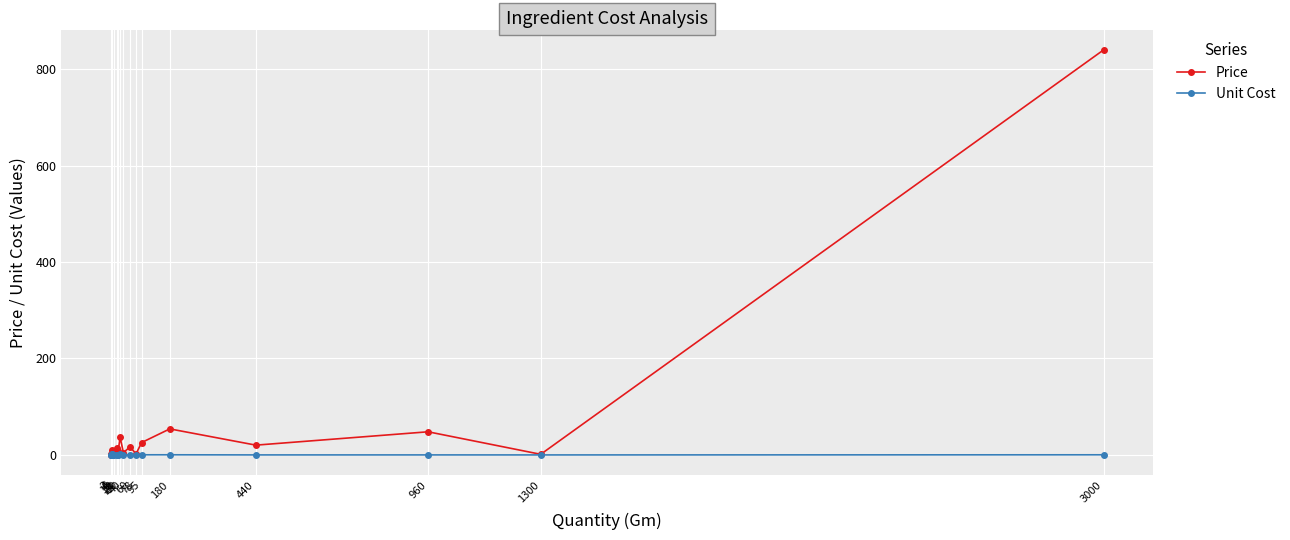

What position from the right is 78?

11